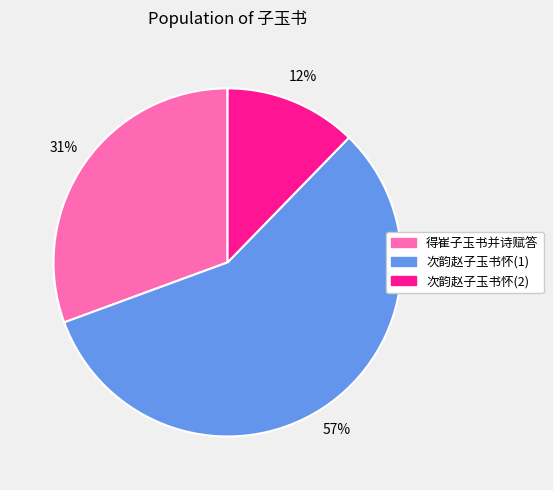

To the nearest percent, what portion does 得崔子玉书并诗赋答 represent?

31%